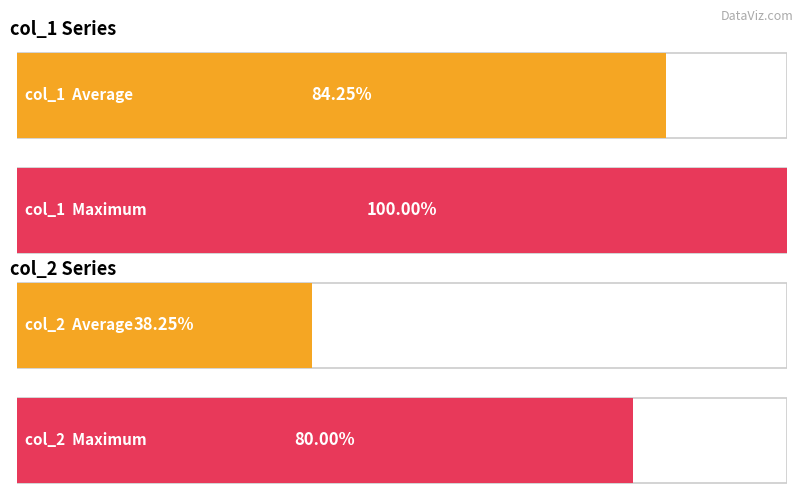

Which series has the largest total across all categories?

col_1